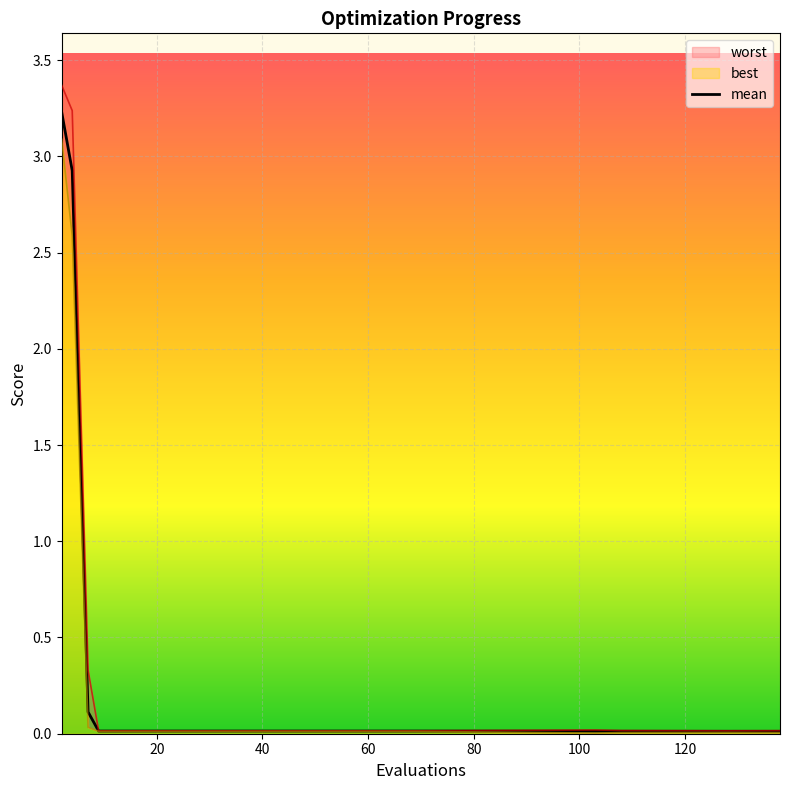

What is the label of the 21st point from the left?

20